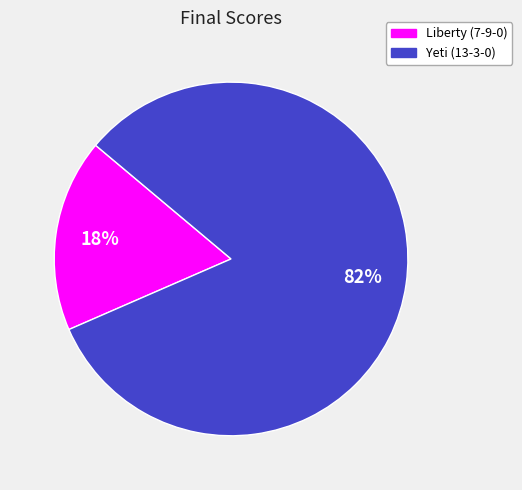

To the nearest percent, what portion does Yeti (13-3-0) represent?

82%